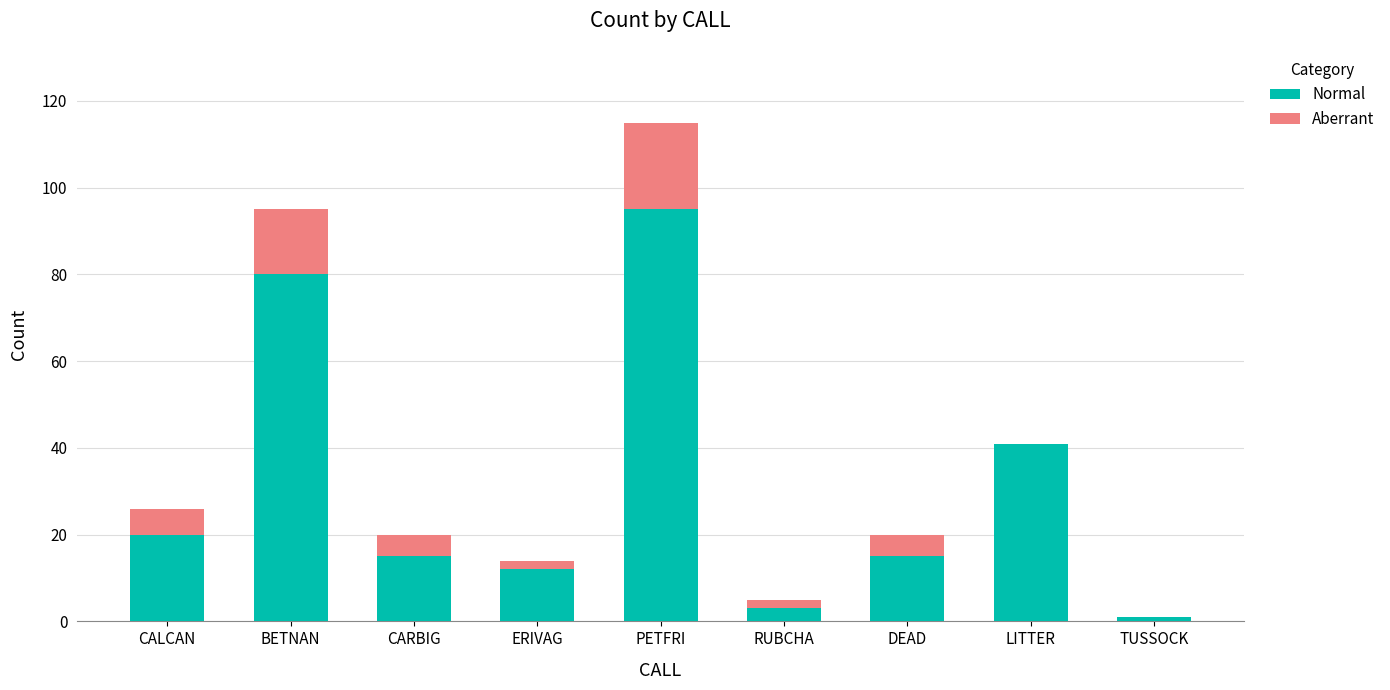

At which label is Normal closest to 48?

LITTER